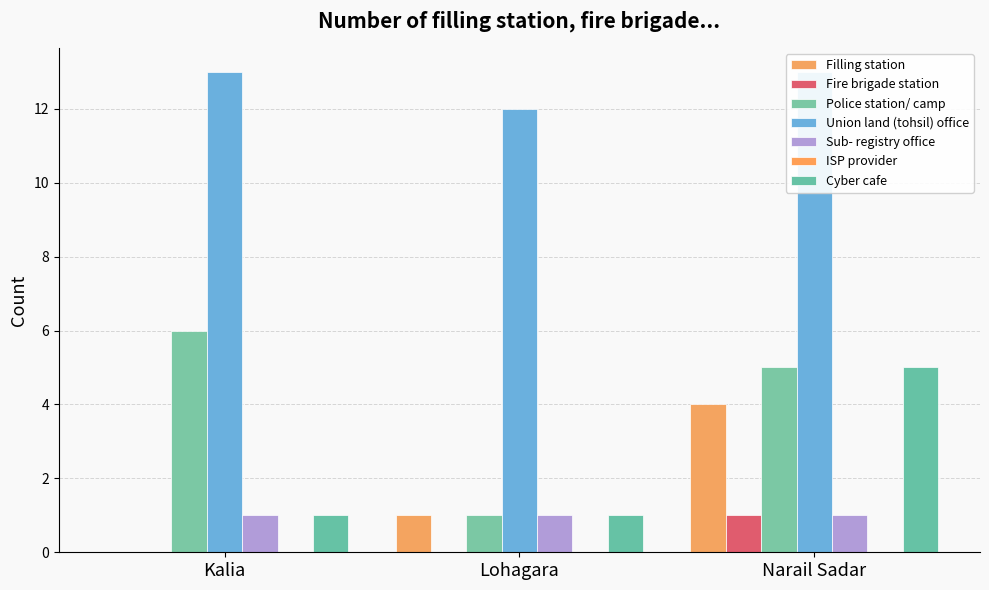

Is the value of Fire brigade station at Lohagara greater than the value of Union land (tohsil) office at Lohagara?

No